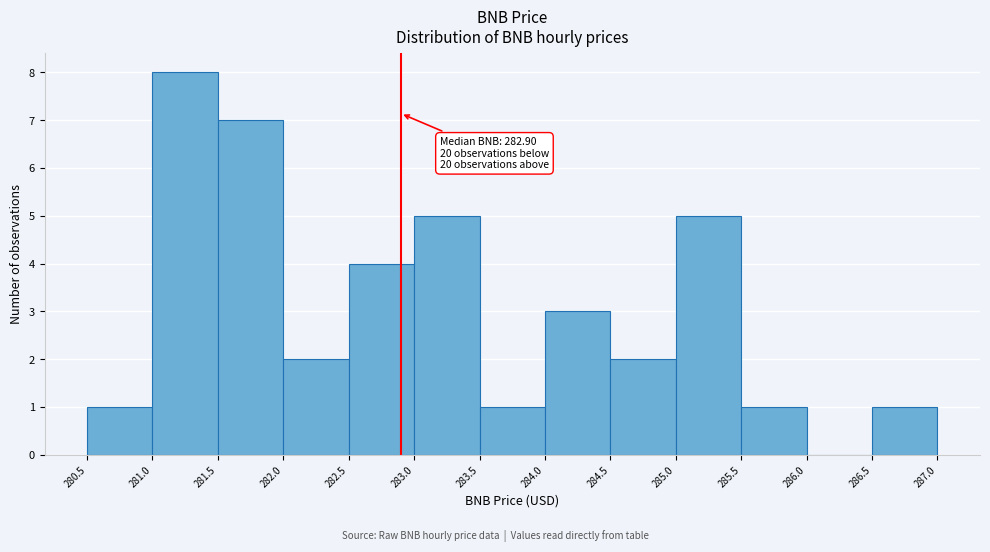

Which range on the x-axis has the tallest bar?

281.0 to 281.5